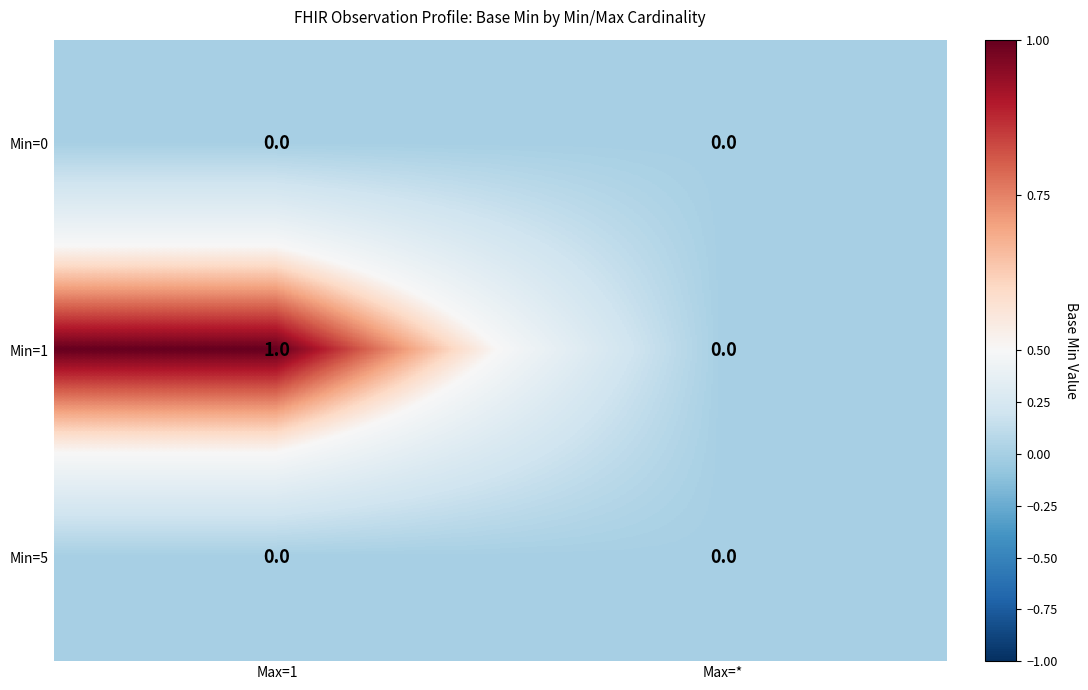

At which label does Min=1 reach its minimum?

Max=*